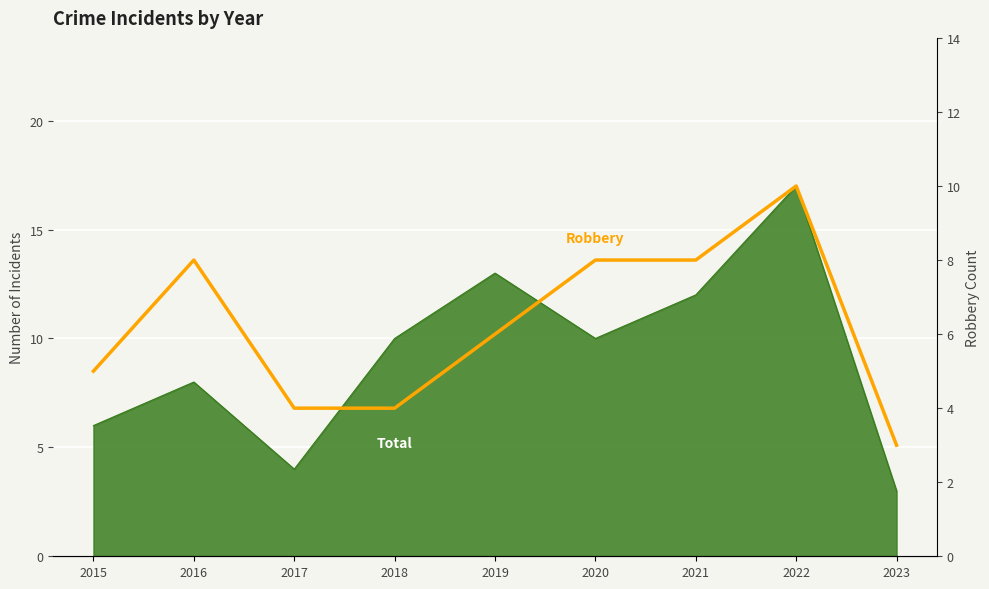

Does the chart display data point markers on the line(s)?

No